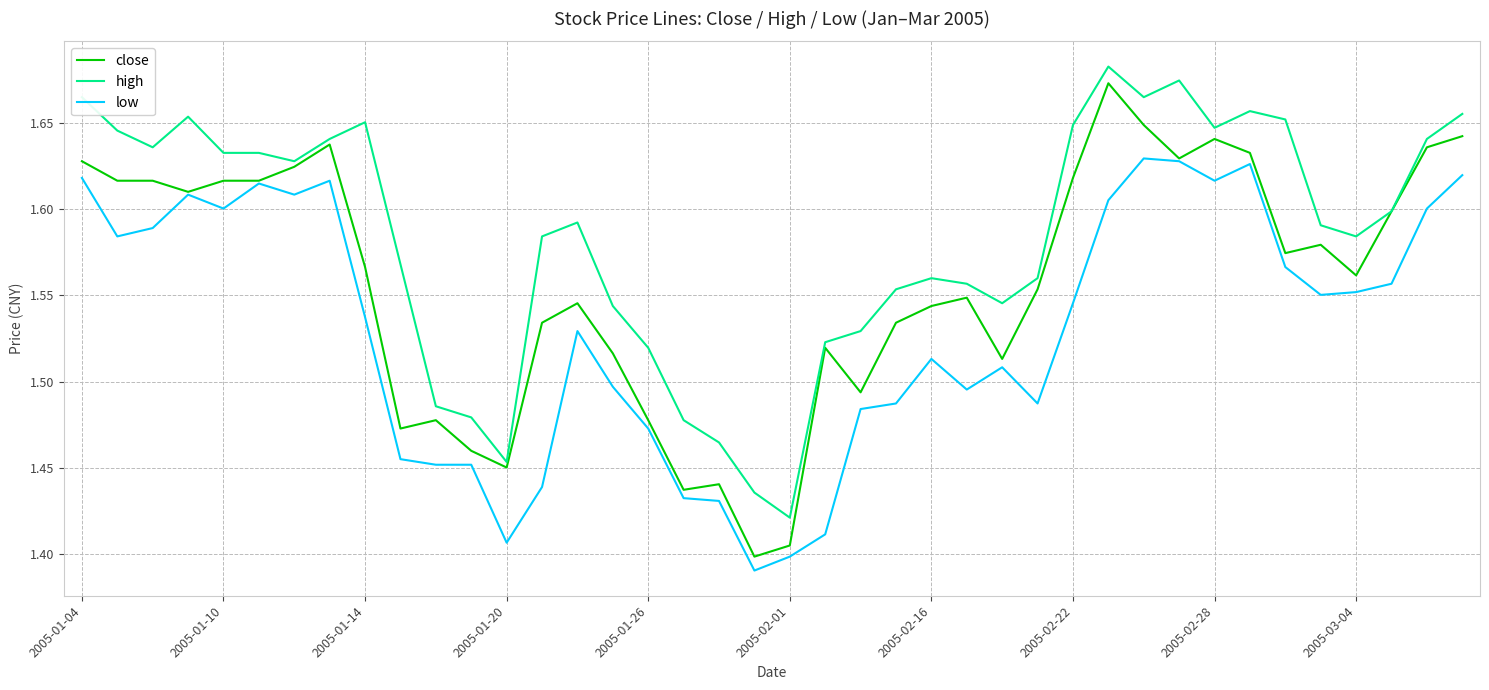

Rank the series by their average value, from lowest to highest.

low, close, high